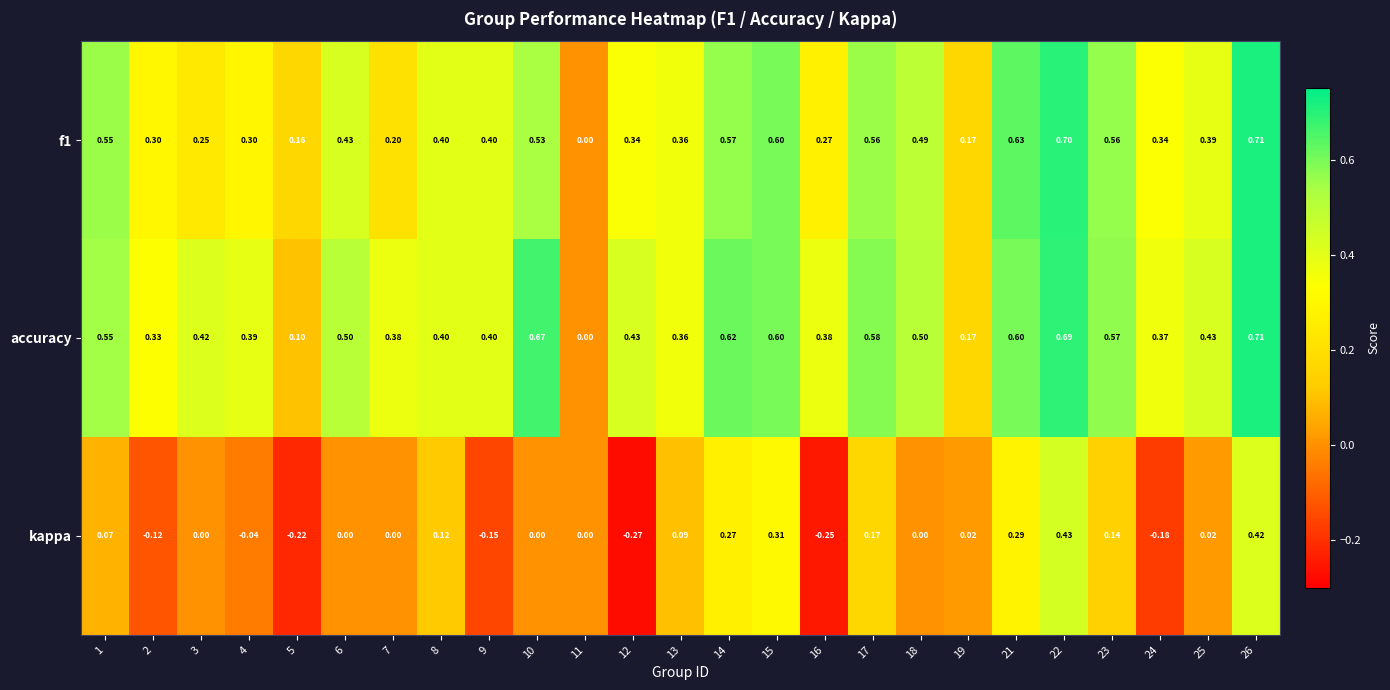

Which category has the highest value across all series?

26